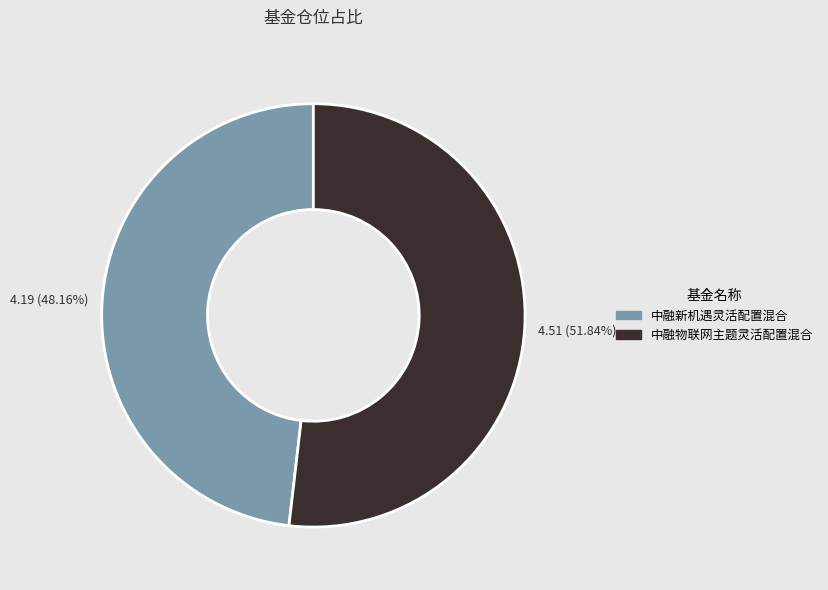

The 中融物联网主题灵活配置混合 slice represents 52% of the pie. True or false?

True